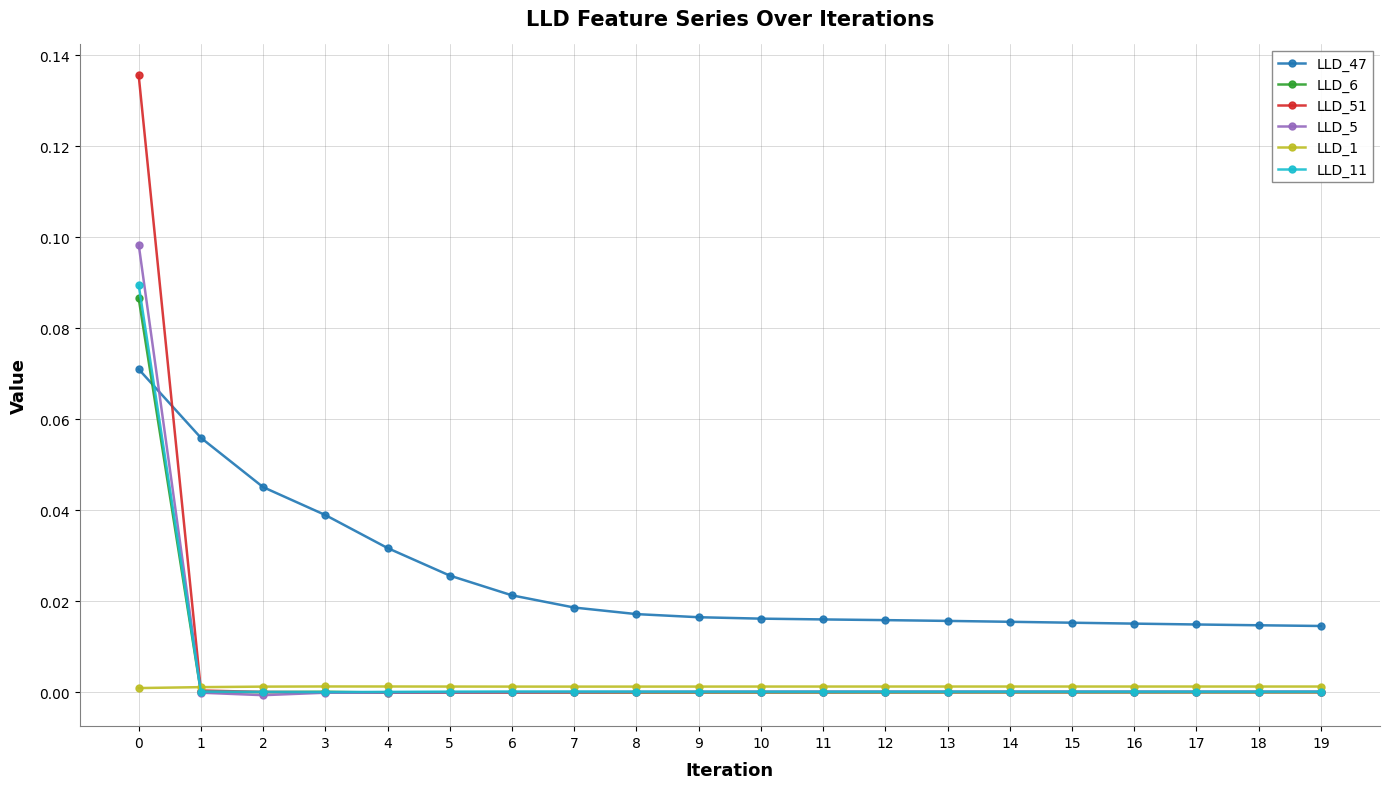

Which series has the widest spread of values?

LLD_51